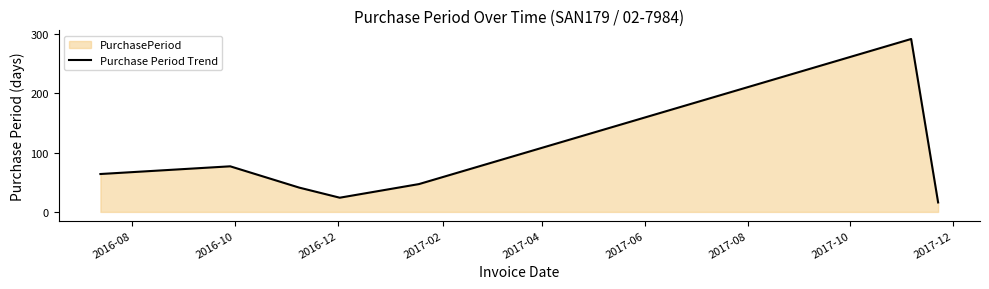

What is the smallest value displayed?

16